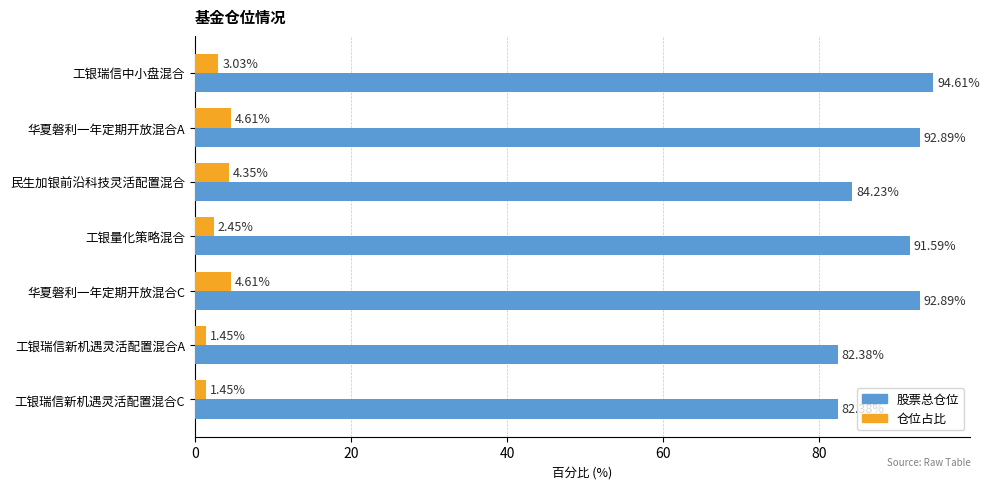

What is the maximum value shown in the chart?

94.6